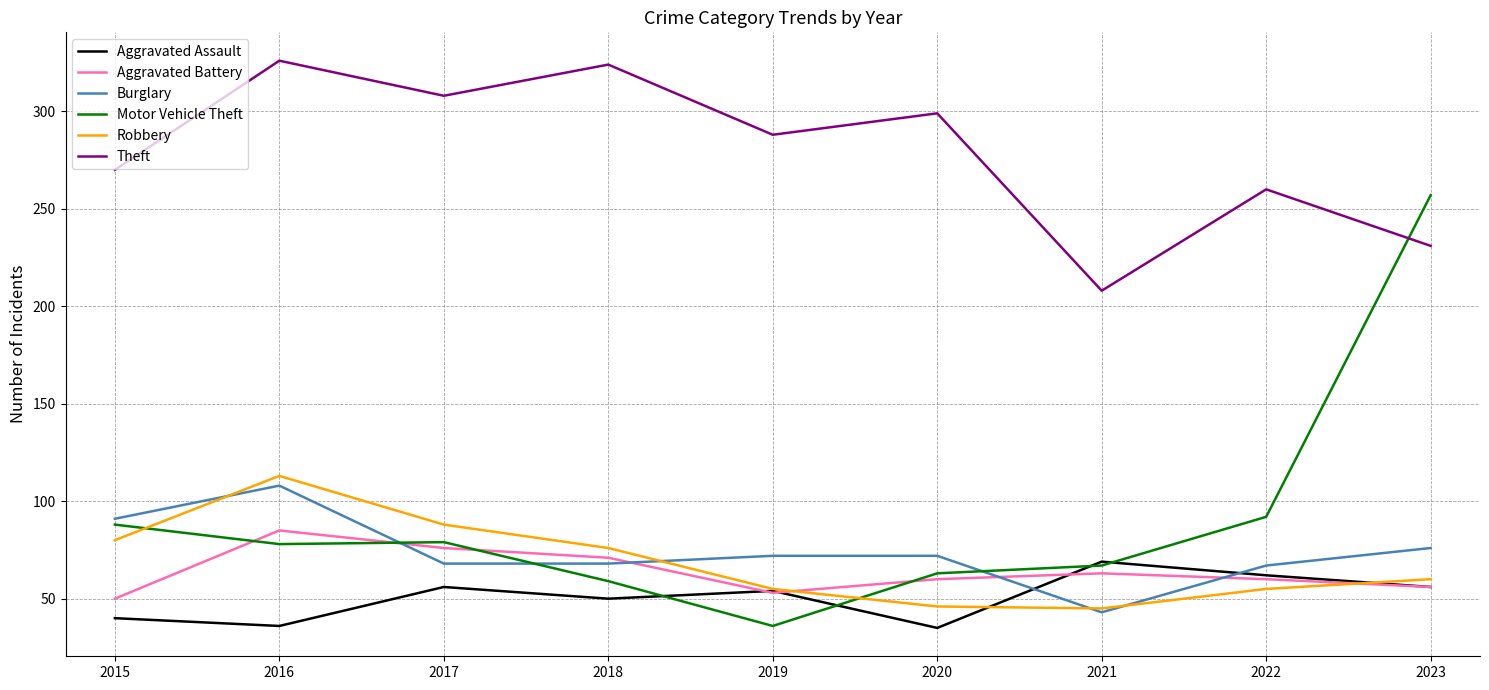

Which series has the largest range (max minus min)?

Motor Vehicle Theft